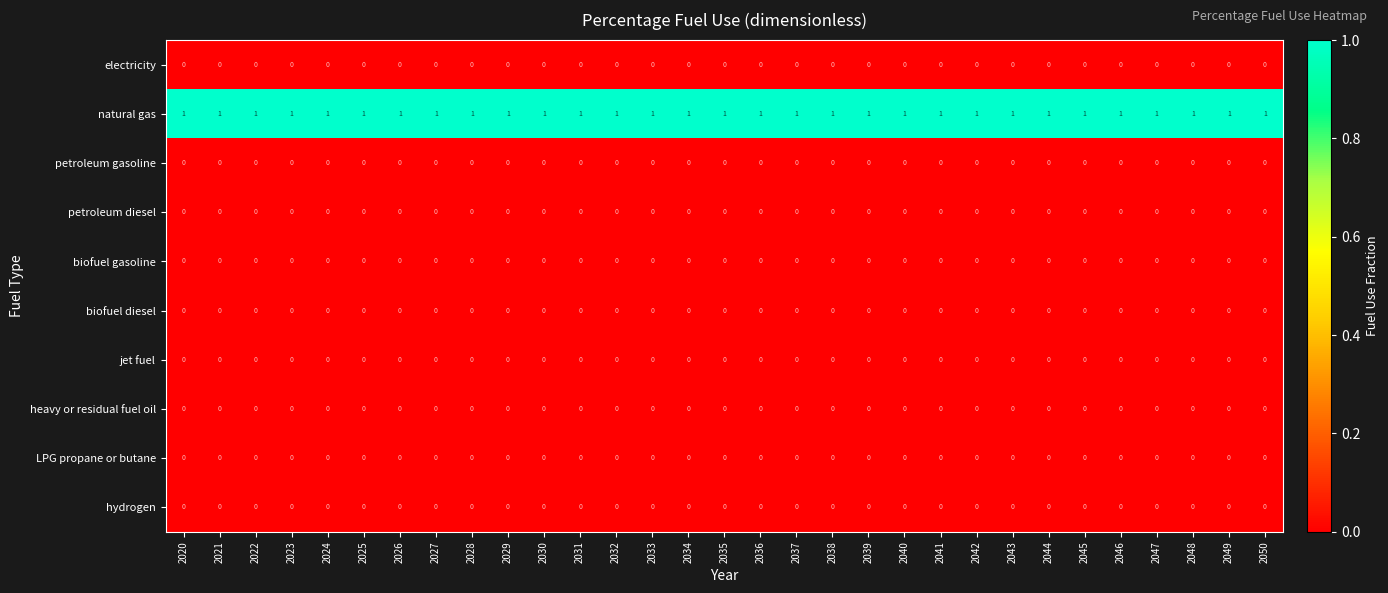

At how many categories does at least one series exceed 0?

31